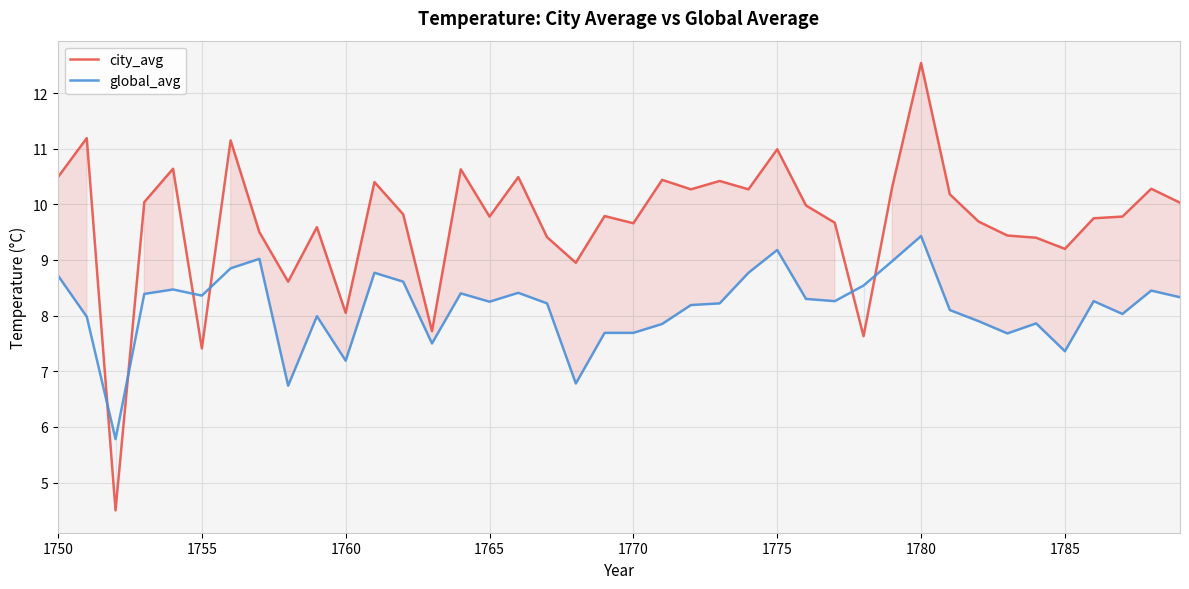

Rank the series by their average value, from highest to lowest.

city_avg, global_avg